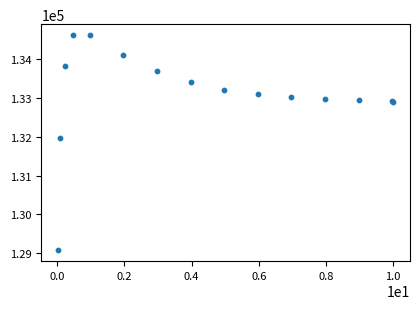

What Y value in the scatter plot is closest to 131851?

131972.0